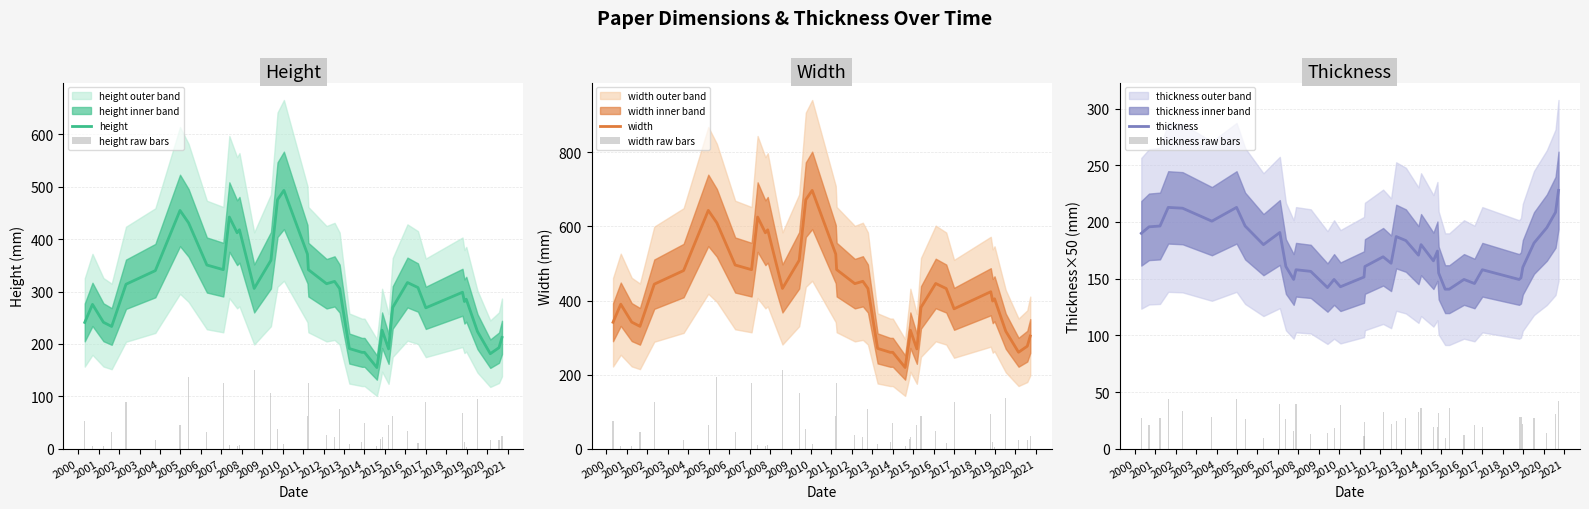

What is the total value across all series at 2001?

819.8